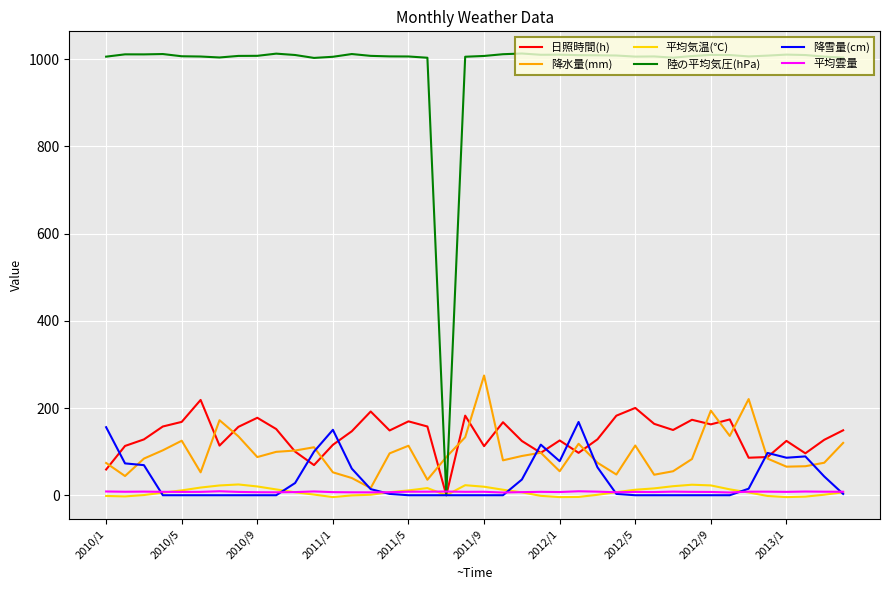

What is the maximum value shown in the chart?

1012.9